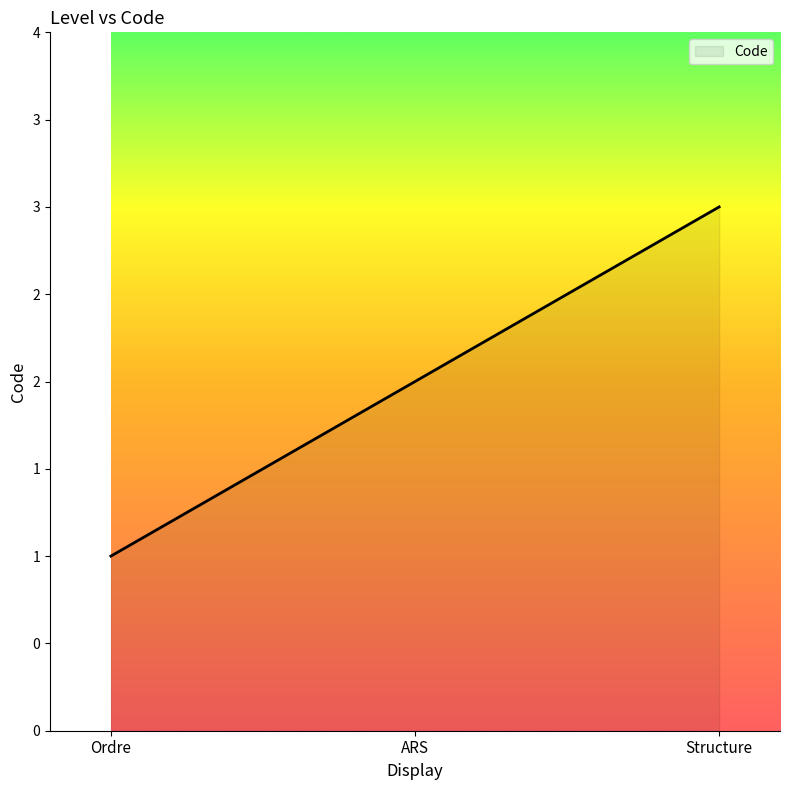

Which label corresponds to the largest value in the chart?

Structure